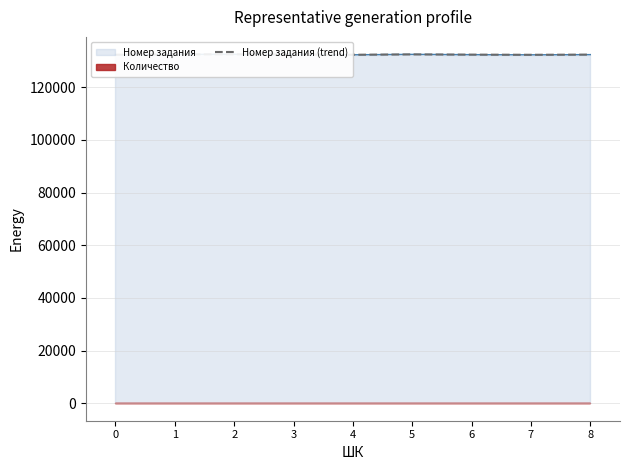

How many lines are shown in the chart?

1